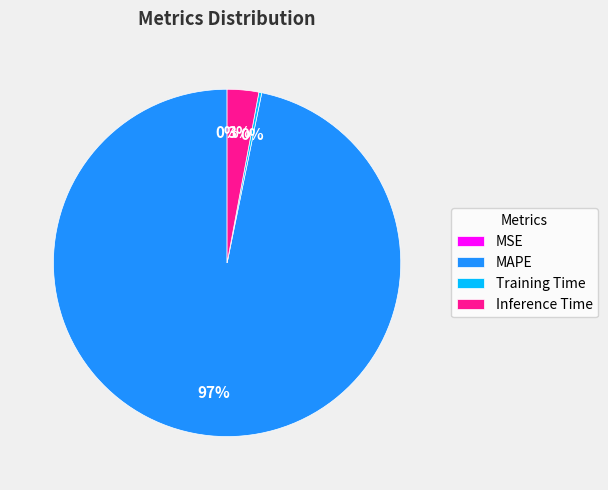

To the nearest percent, what portion does MAPE represent?

97%